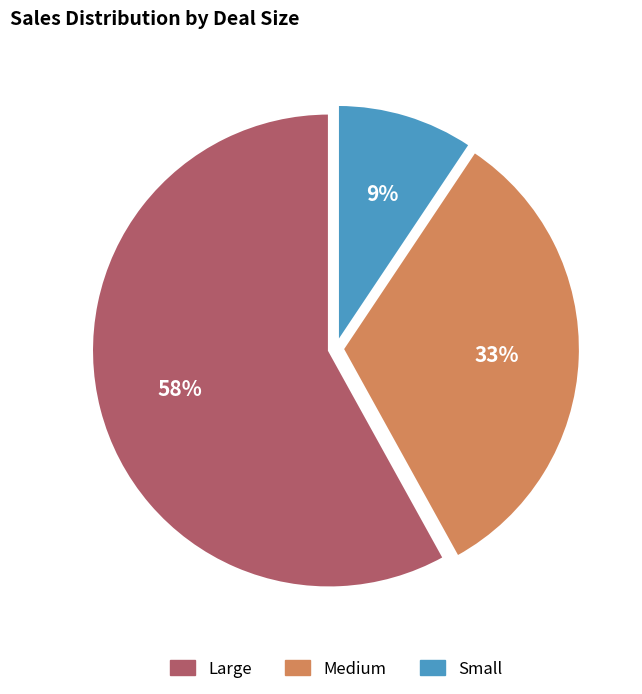

Is there a majority slice in this chart?

Yes